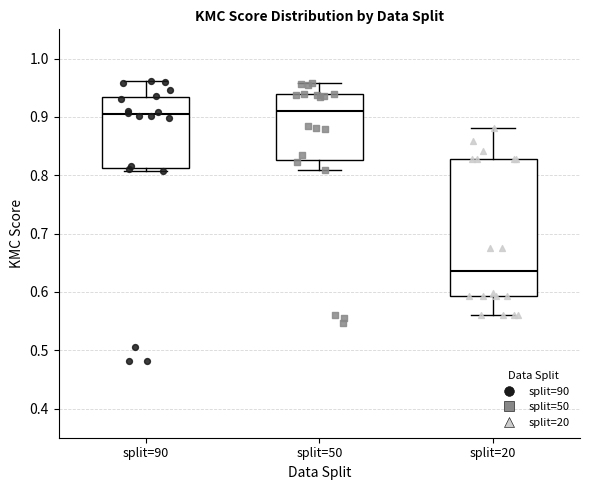

Where is the lower edge of the box for split=90 on the y-axis? The values are not printed on the chart, so give them approximately, as read against the axis.

0.81